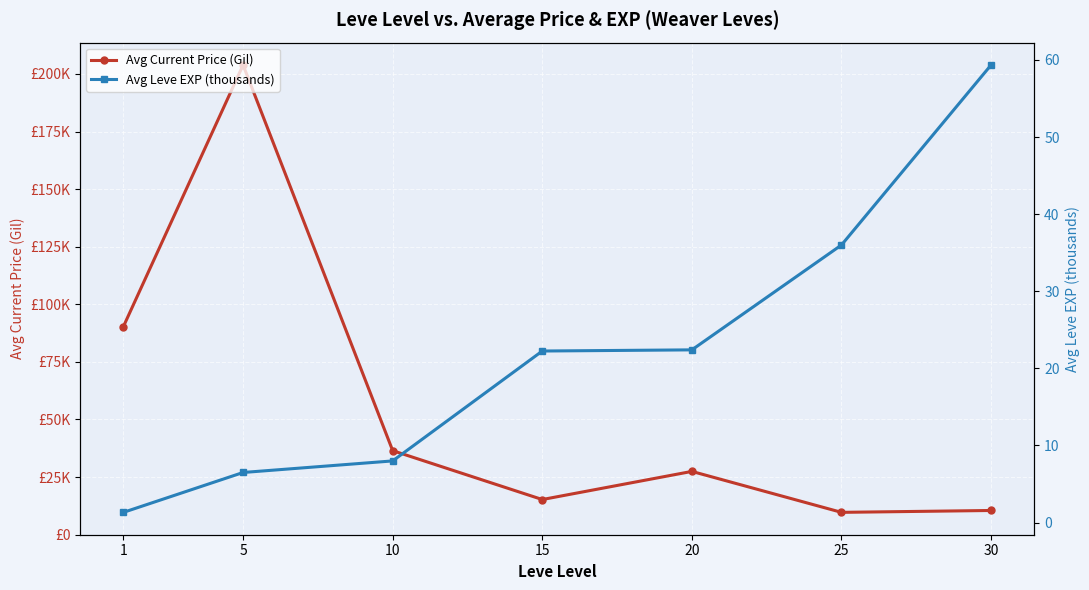

At how many categories does at least one series exceed 75934?

2